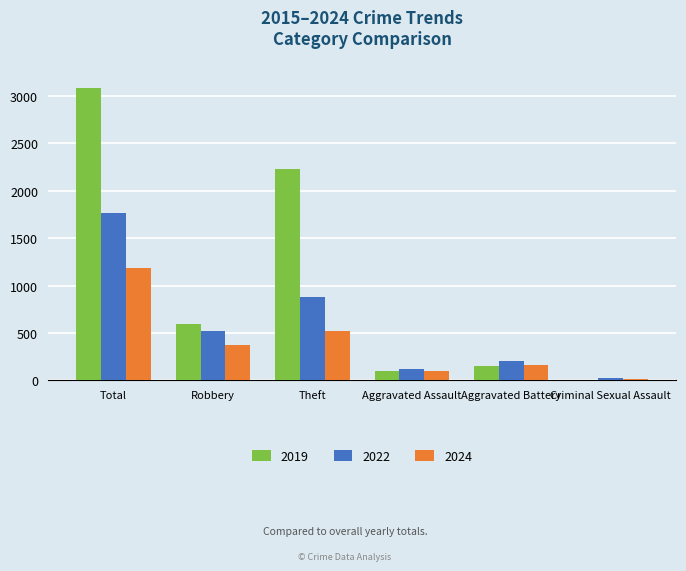

What is the sum of all 2024 values?

2357